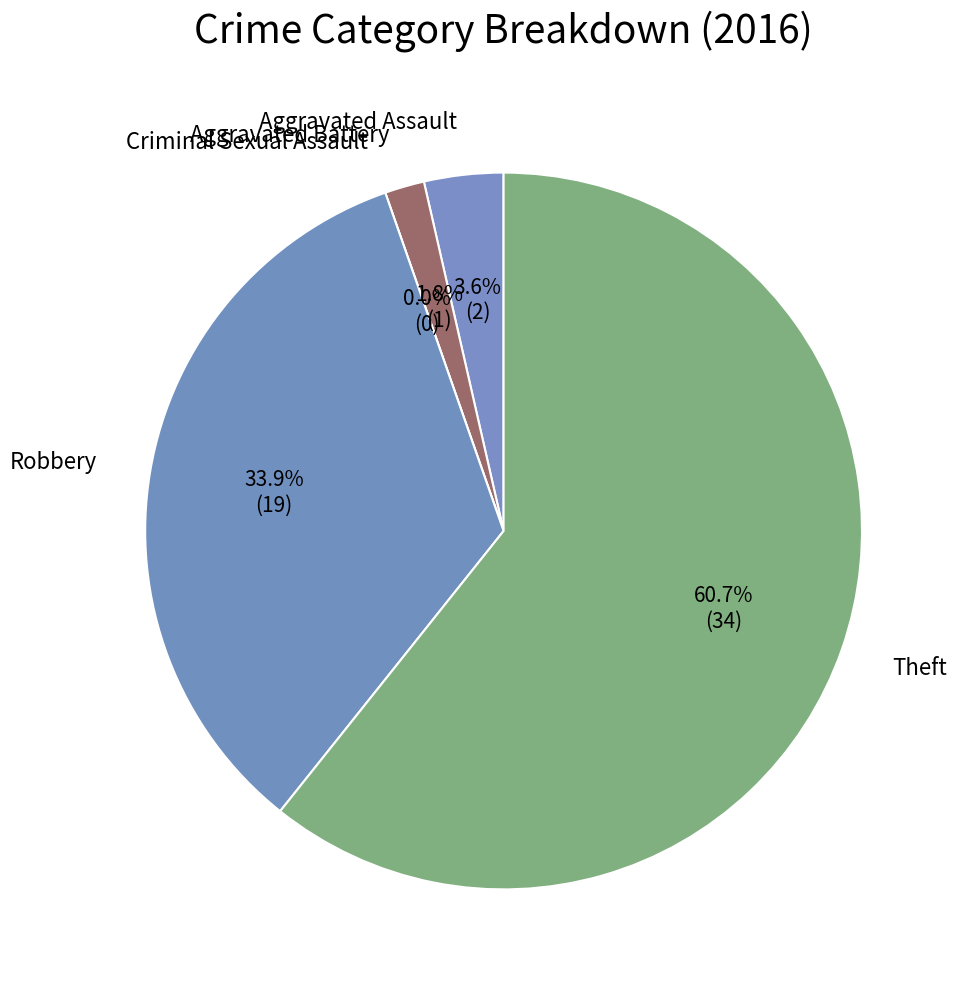

What percentage is the Robbery slice, to the nearest percent?

34%